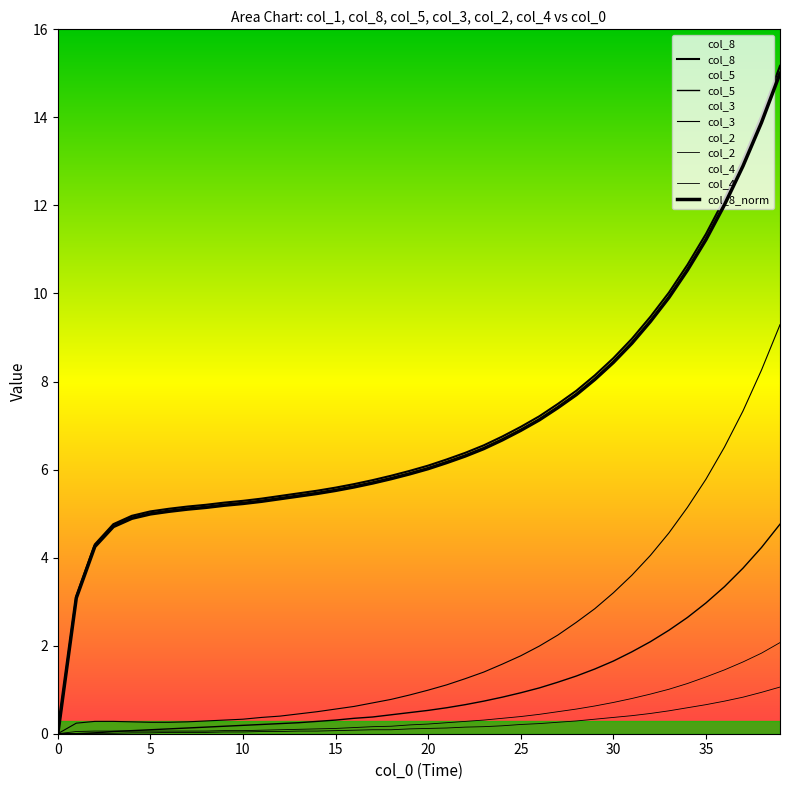

The col_8 series shows 14.0 at 28. True or false?

False